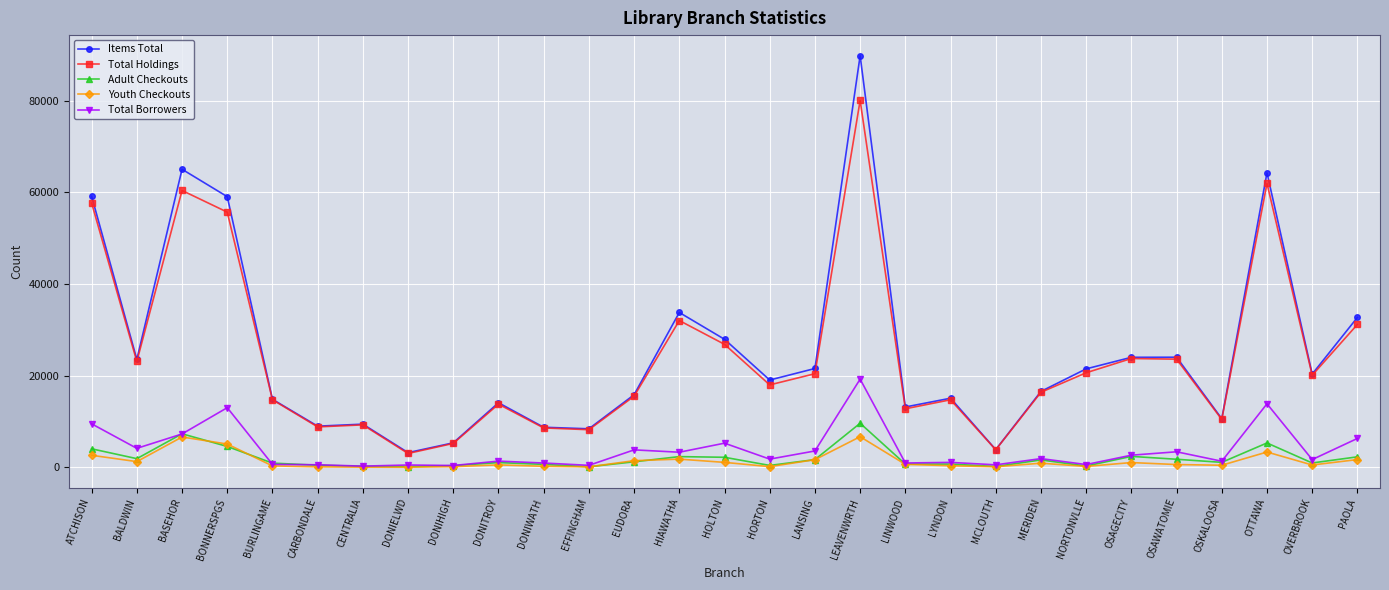

Which series changed the most between BASEHOR and HOLTON?

Items Total